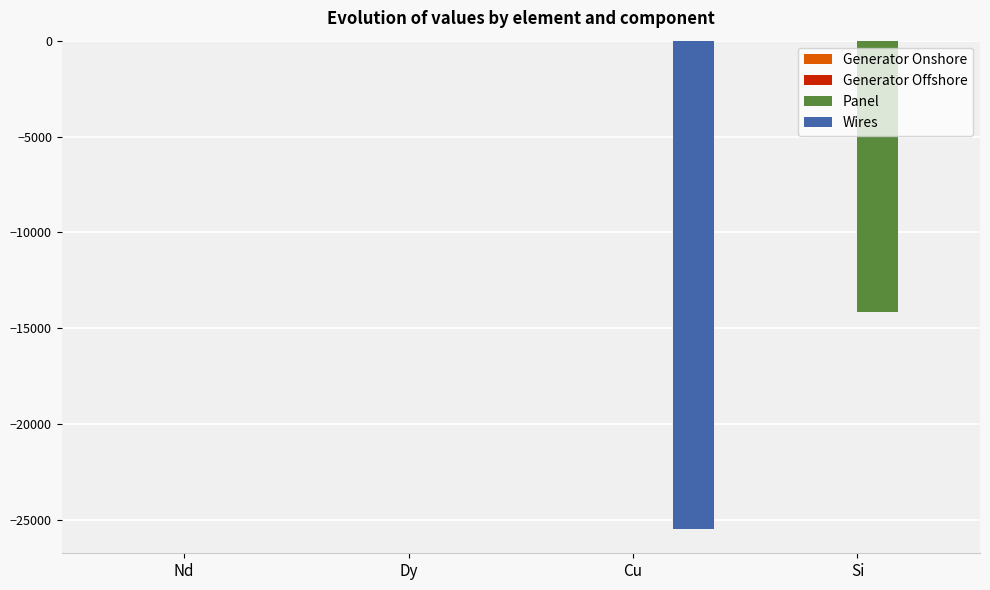

Which series changed the most between Dy and Cu?

Wires